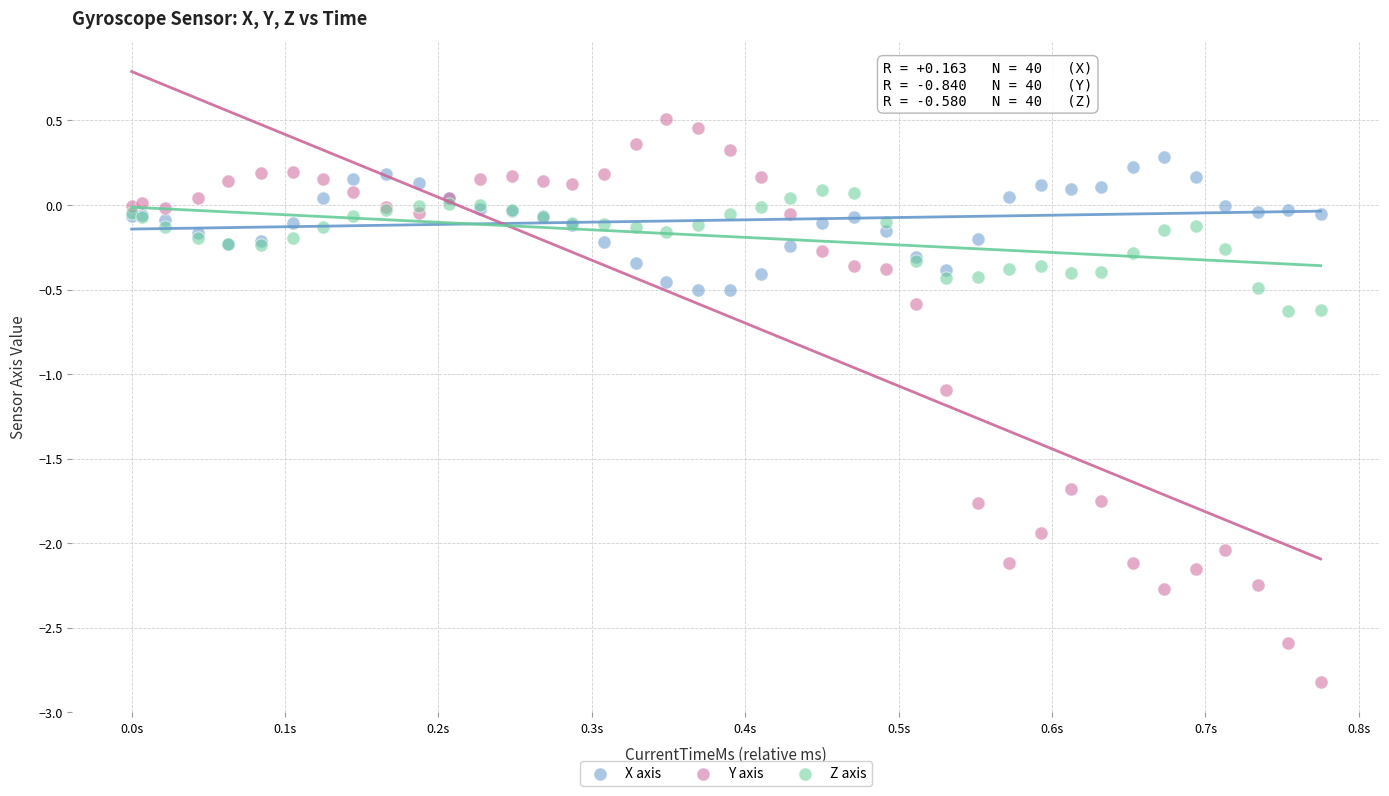

Which series contains the lowest Y value?

Y axis